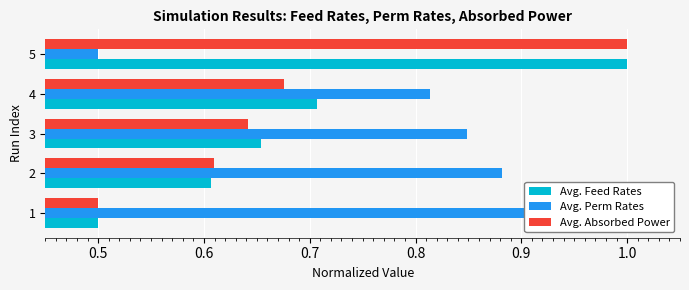

What is the minimum value for Avg. Absorbed Power?

0.5